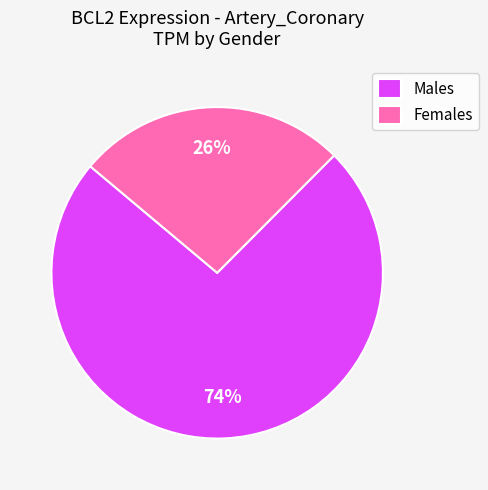

The Females slice represents 26% of the pie. True or false?

True